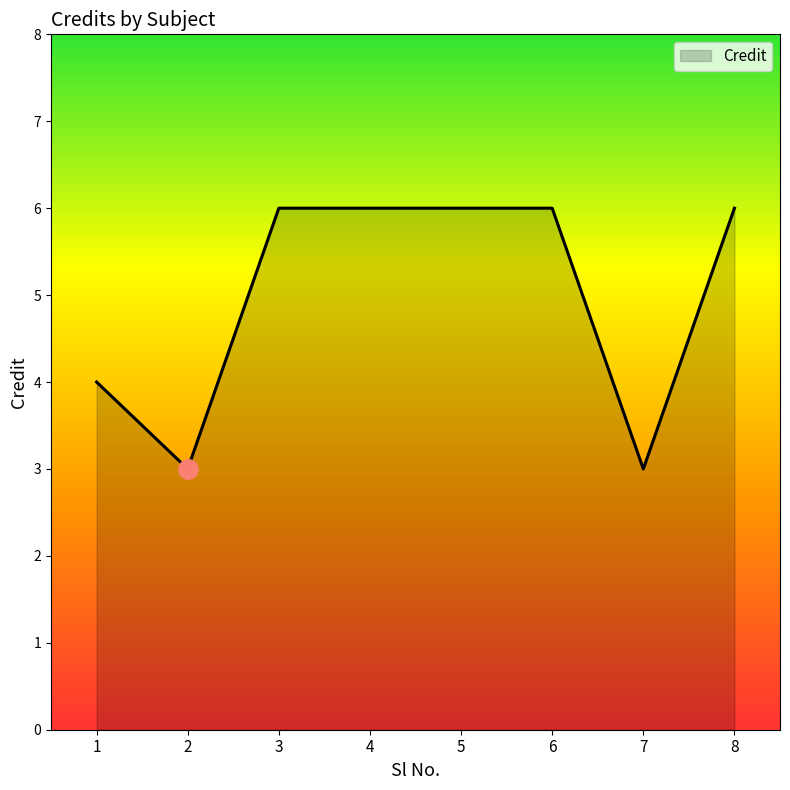

Reading left to right, extract all data points from this chart.

1=4	2=3	3=6	4=6	5=6	6=6	7=3	8=6